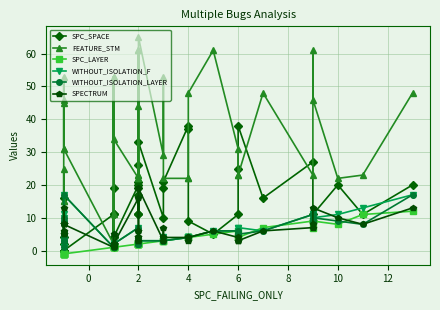

At 0, list the series in order from largest to smallest.

FEATURE_STM, SPECTRUM, WITHOUT_ISOLATION_F, WITHOUT_ISOLATION_LAYER, SPC_SPACE, SPC_LAYER